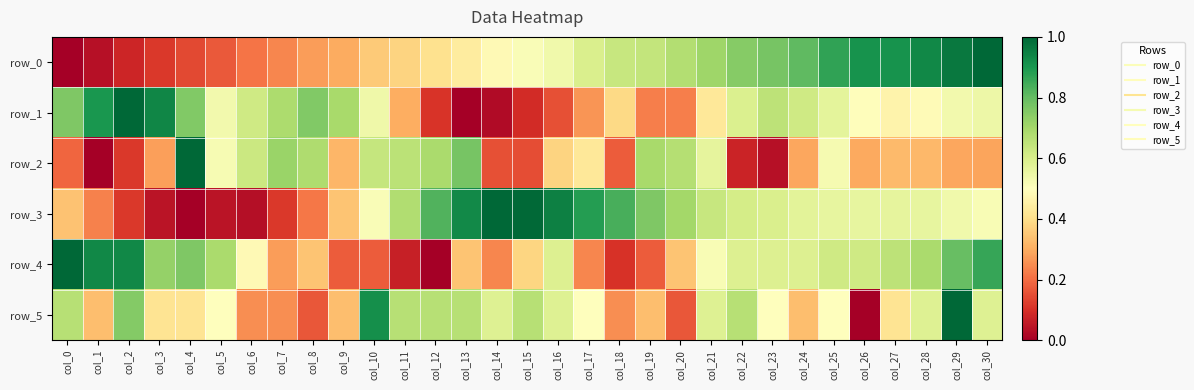

What is the total value across all series at col_11?

2.8